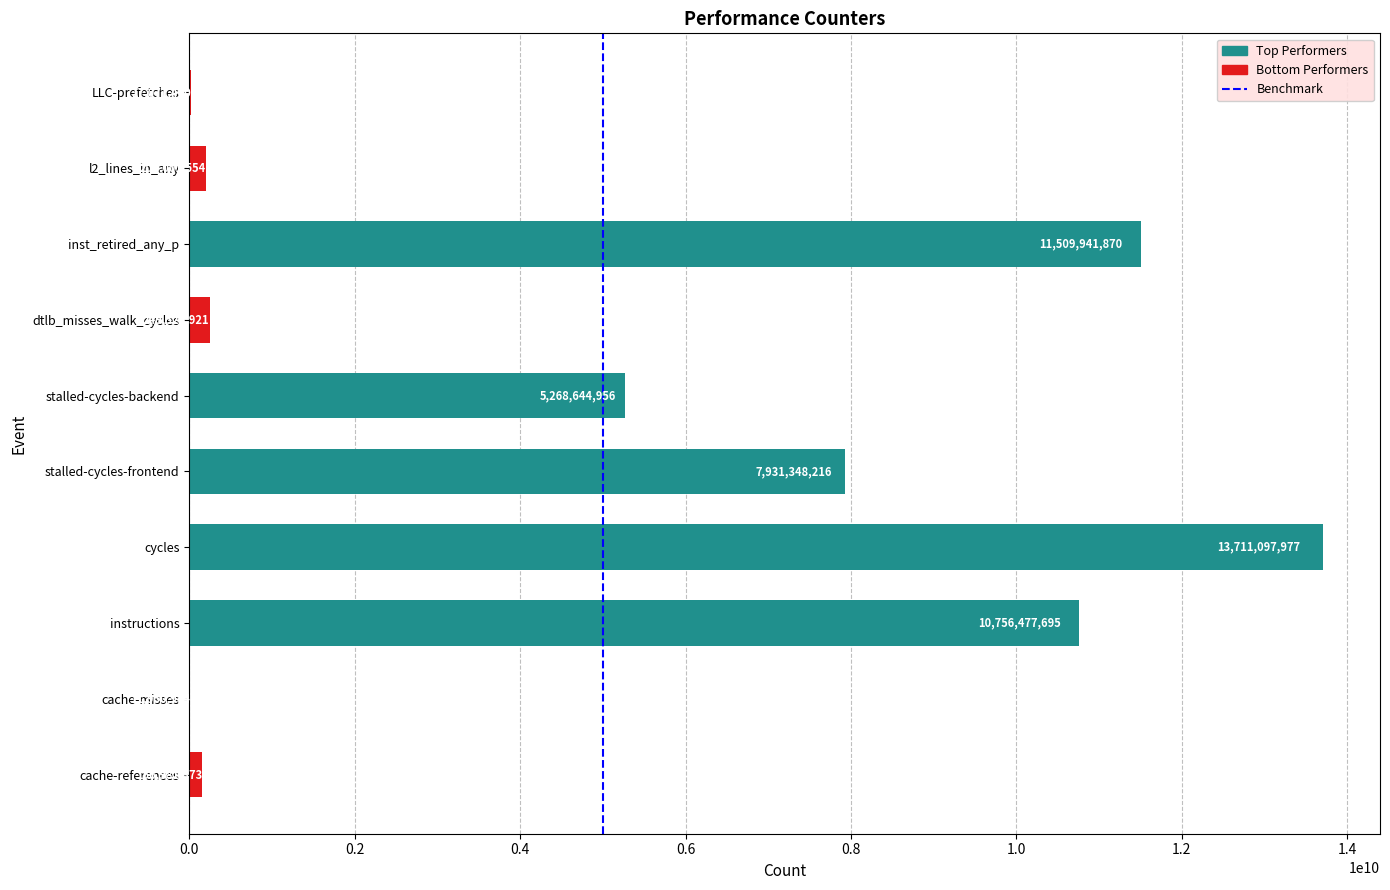

What is the approximate value at stalled-cycles-frontend?

7931348216